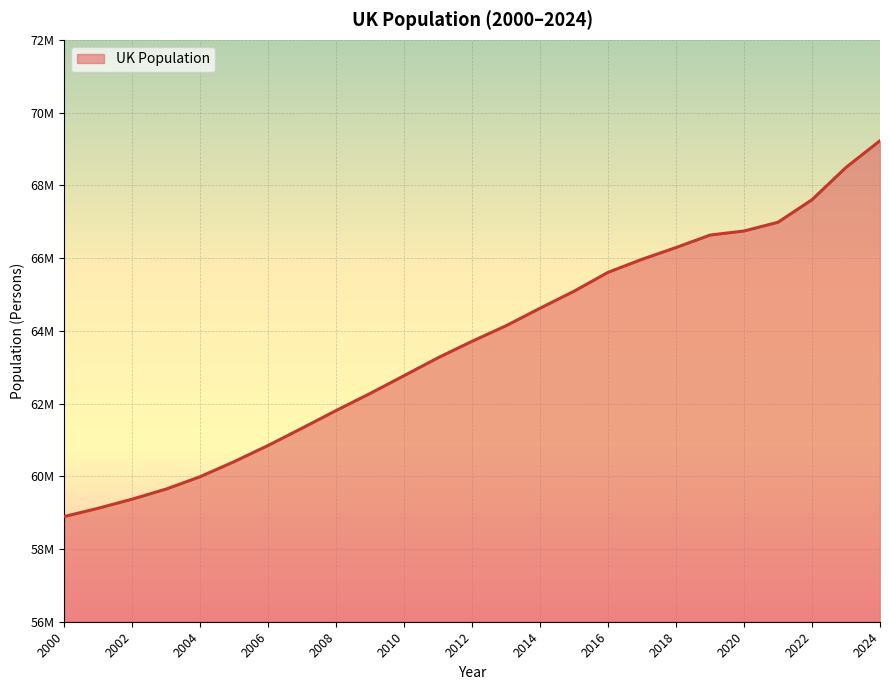

Does the chart display data point markers on the line(s)?

No